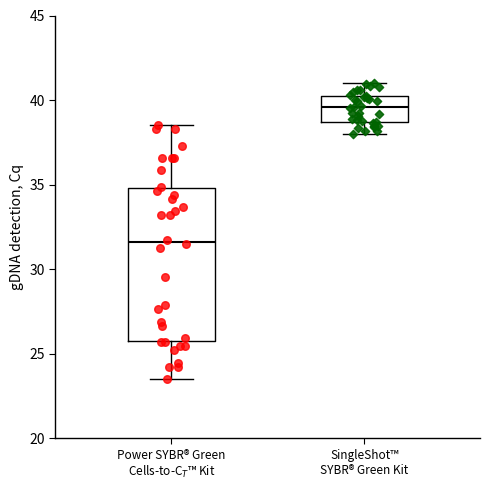

Reading left to right, read every box against the y-axis: the position of its median line, the range the box covers, and the ends of its whiskers. The values are not printed on the chart, so give them approximately, as read against the axis.

Power SYBR® Green Cells-to-C$_T$™ Kit: median 31.5, box 25.5 to 35.0, whiskers 23.5 to 38.5
SingleShot™ SYBR® Green Kit: median 39.5, box 38.5 to 40.0, whiskers 38.0 to 41.0